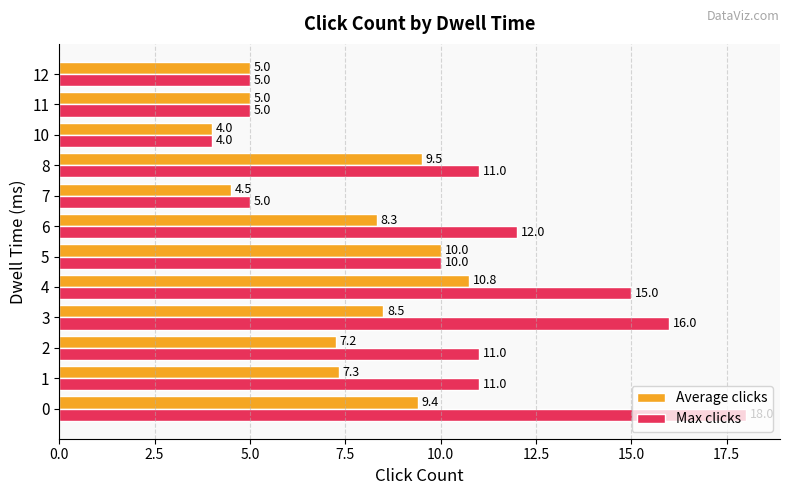

Which series has the widest spread of values?

Max clicks